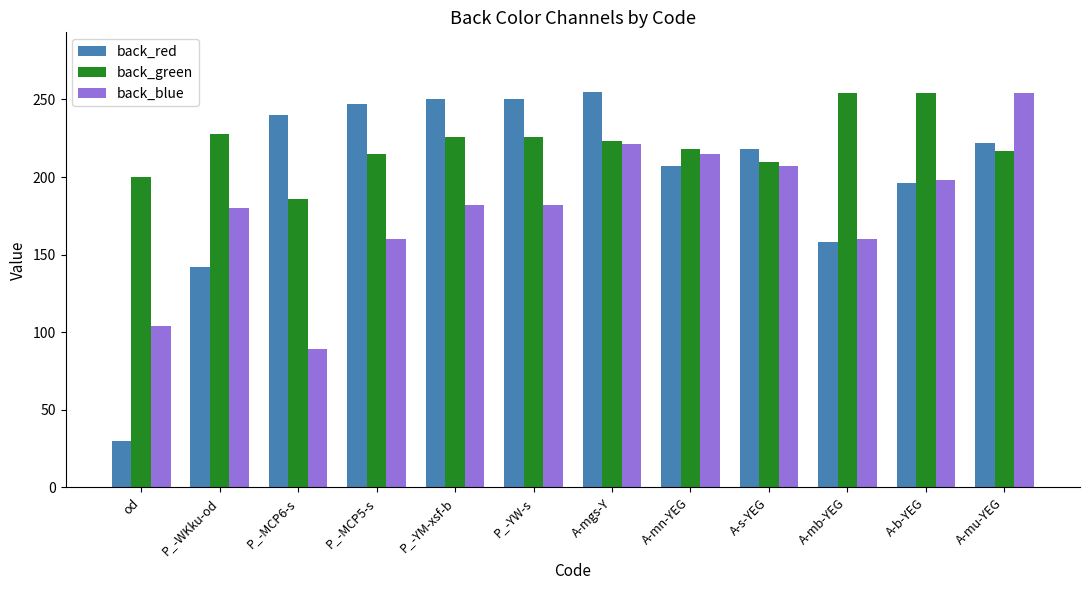

The value of back_blue at A-mn-YEG is 111. True or false?

False